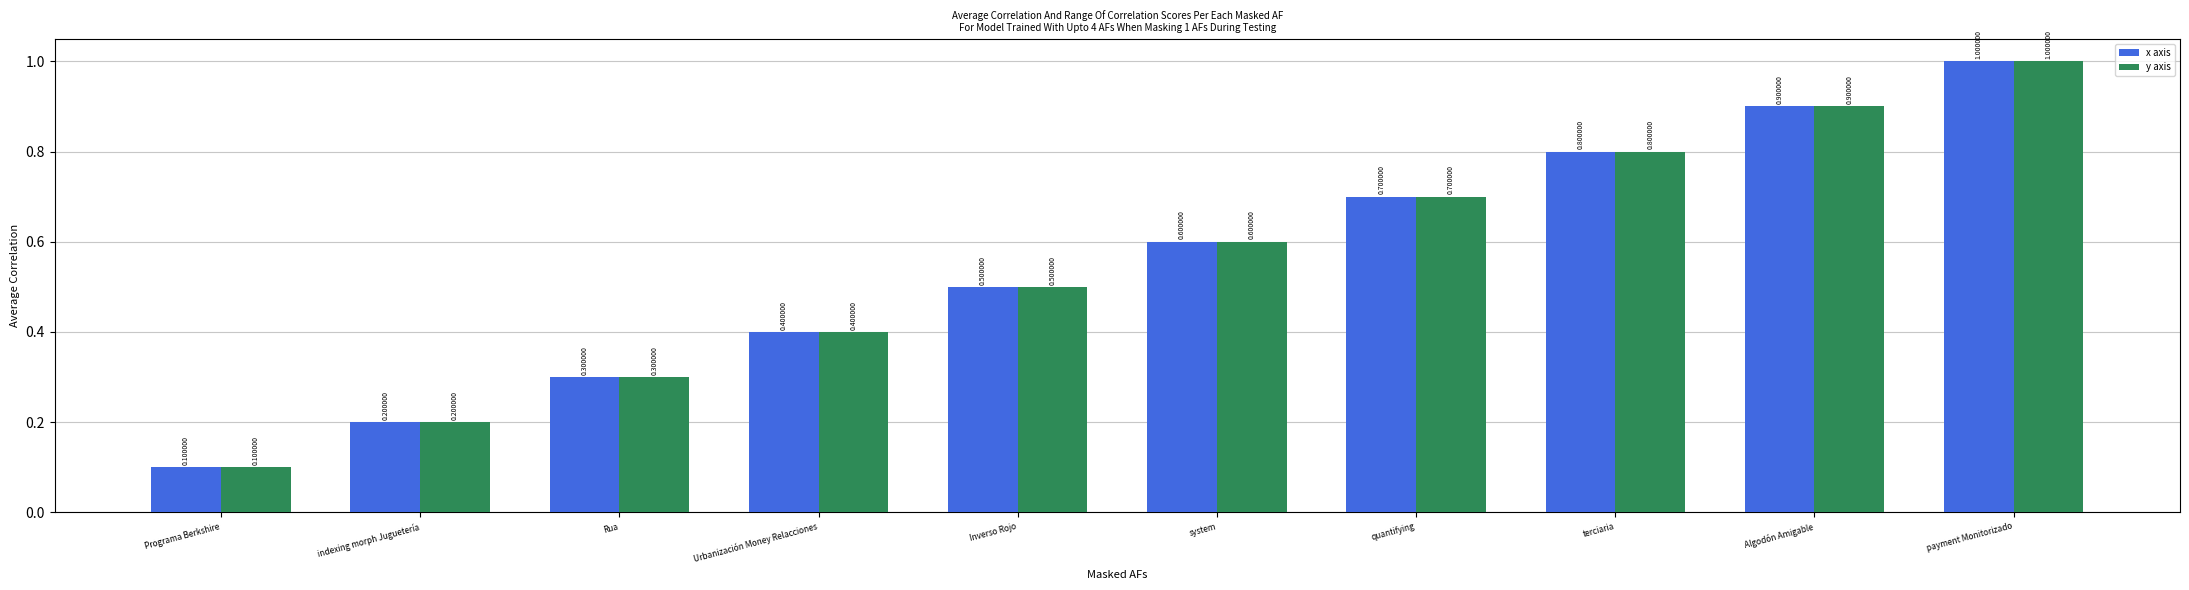

What is the sum of all y axis values?

5.5